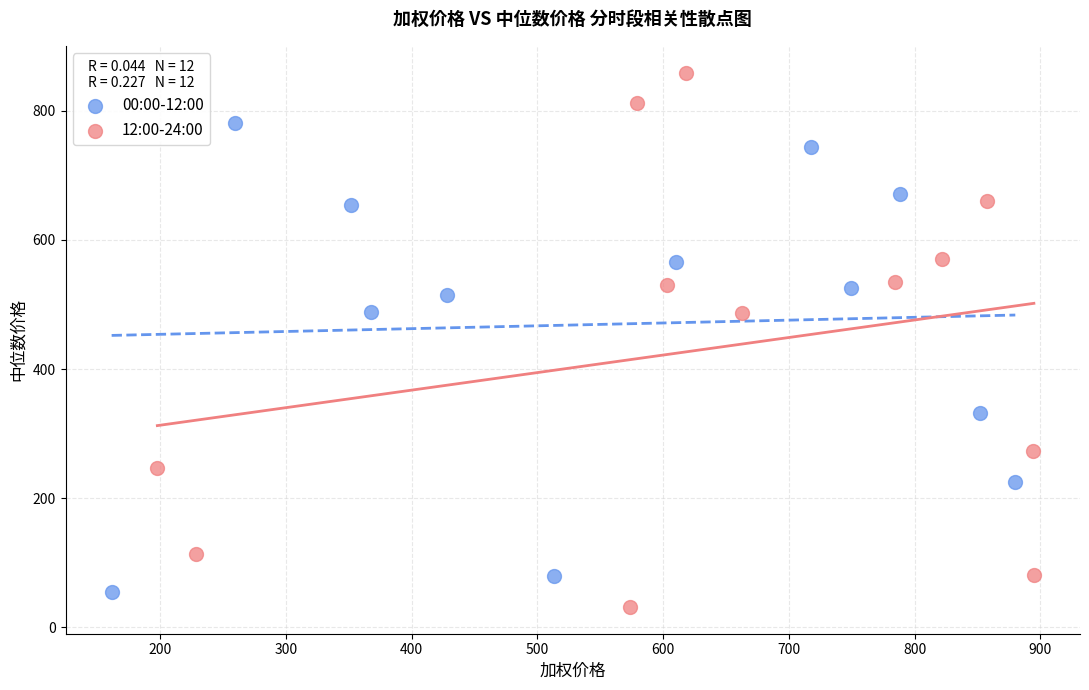

Which series reaches the maximum Y coordinate?

12:00-24:00